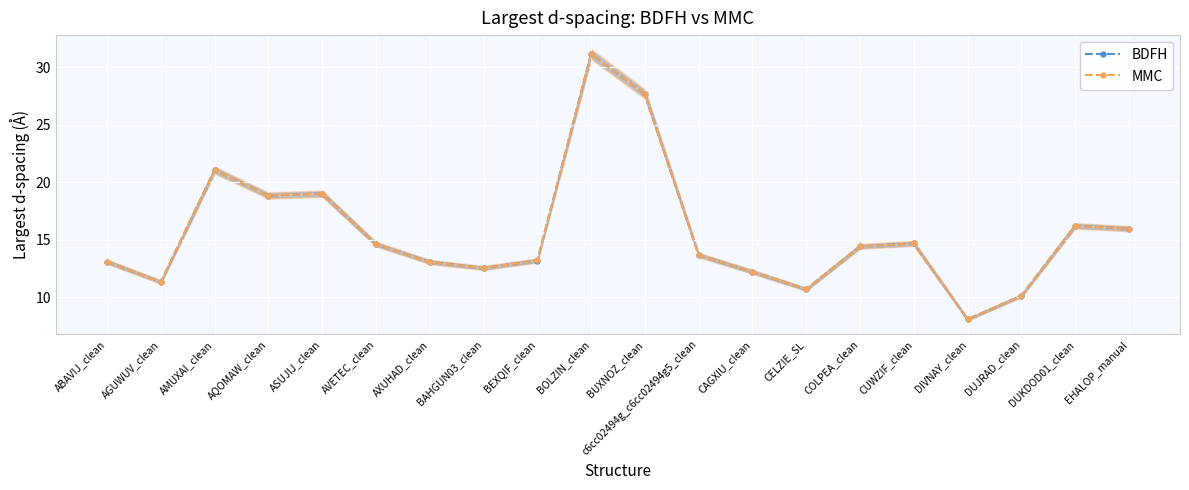

How many lines are shown in the chart?

2